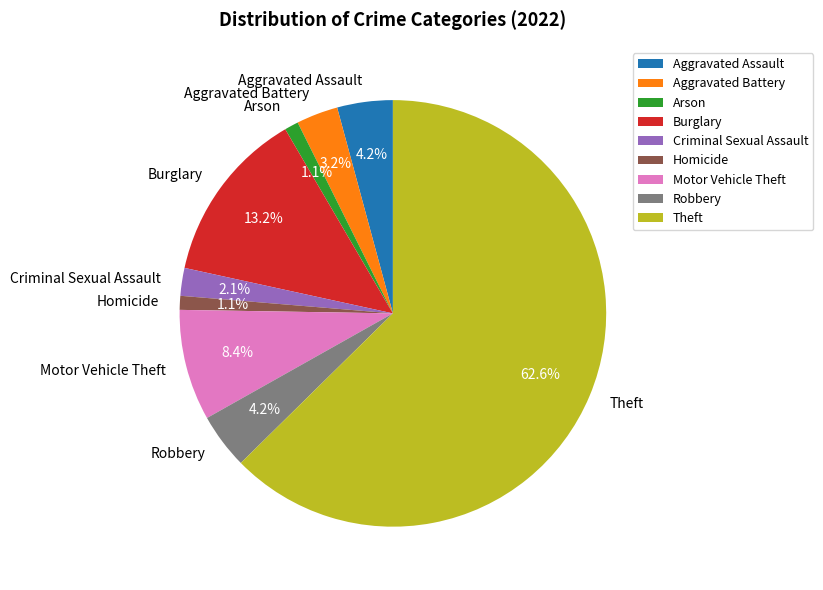

Which category has the biggest portion of the pie?

Theft